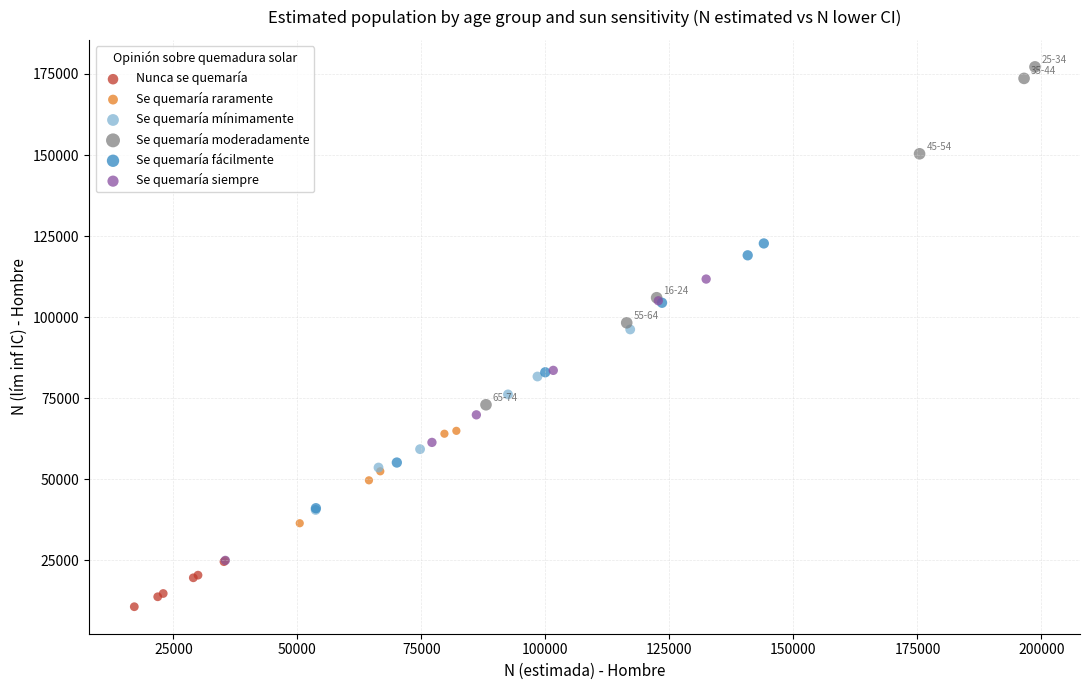

Which series has the largest Y range (max minus min)?

Se quemaría moderadamente